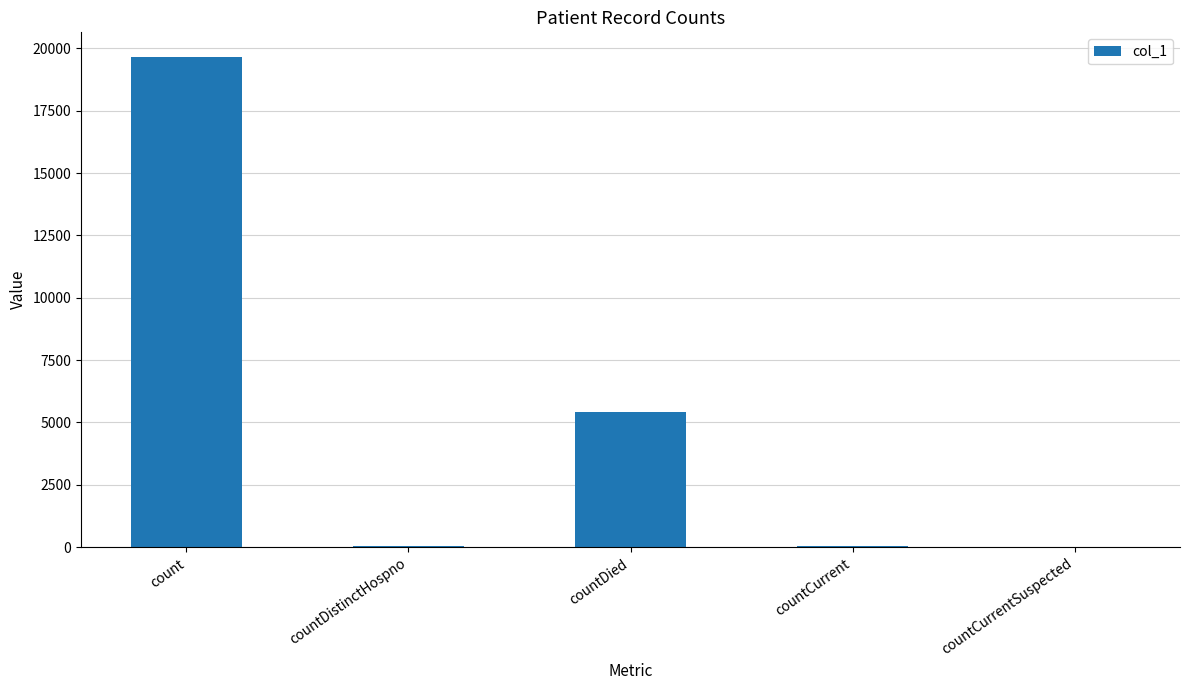

What is the maximum value shown in the chart?

19659